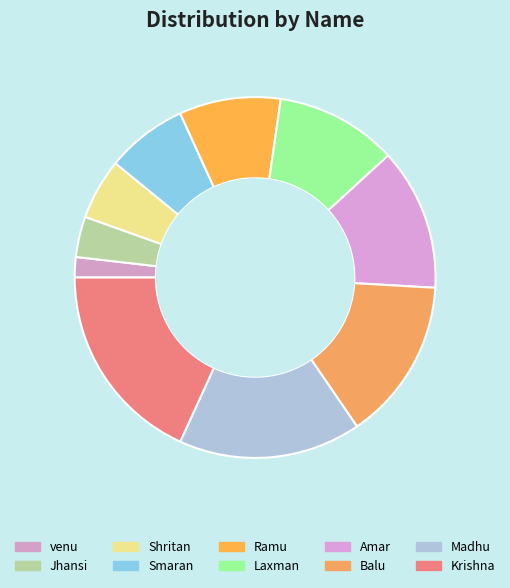

Approximately how many times larger is the value at Laxman compared to Ramu?

1.2